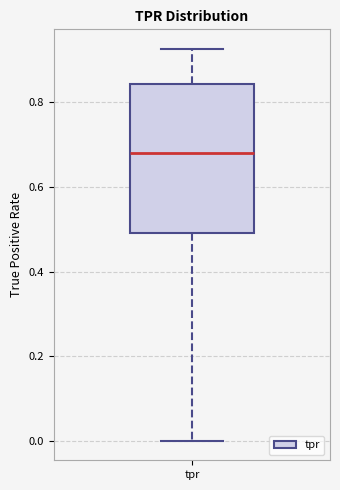

Transcribe this box plot: give where the median line is, the range the box spans, and where the two whiskers end, as read against the y-axis. The values are not printed on the chart, so give them approximately, as read against the axis.

median 0.68, box 0.50 to 0.84, whiskers 0.00 to 0.92